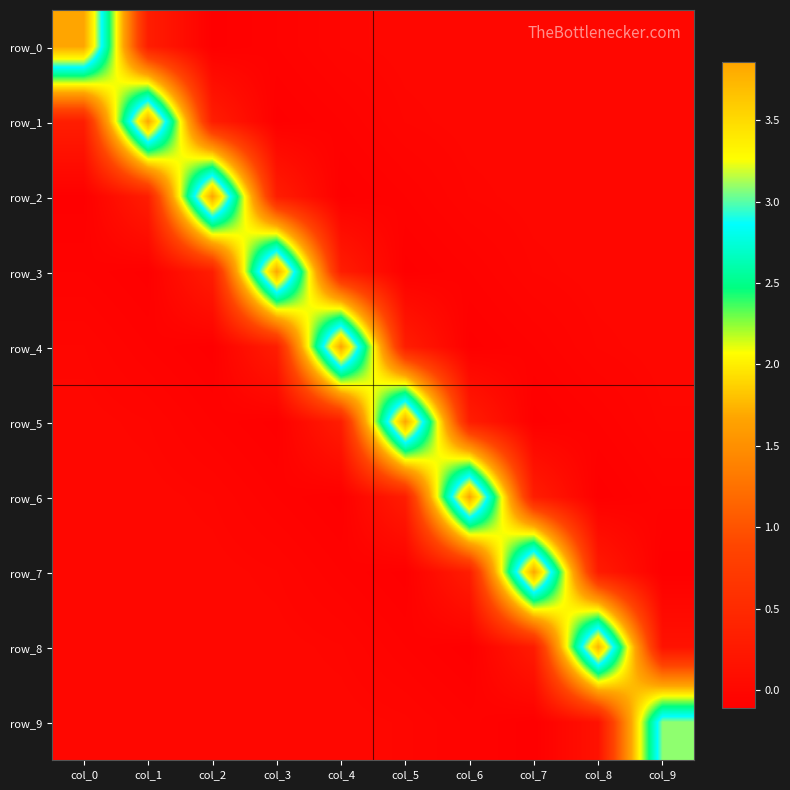

Where is row_2 nearest to the value 1?

col_1